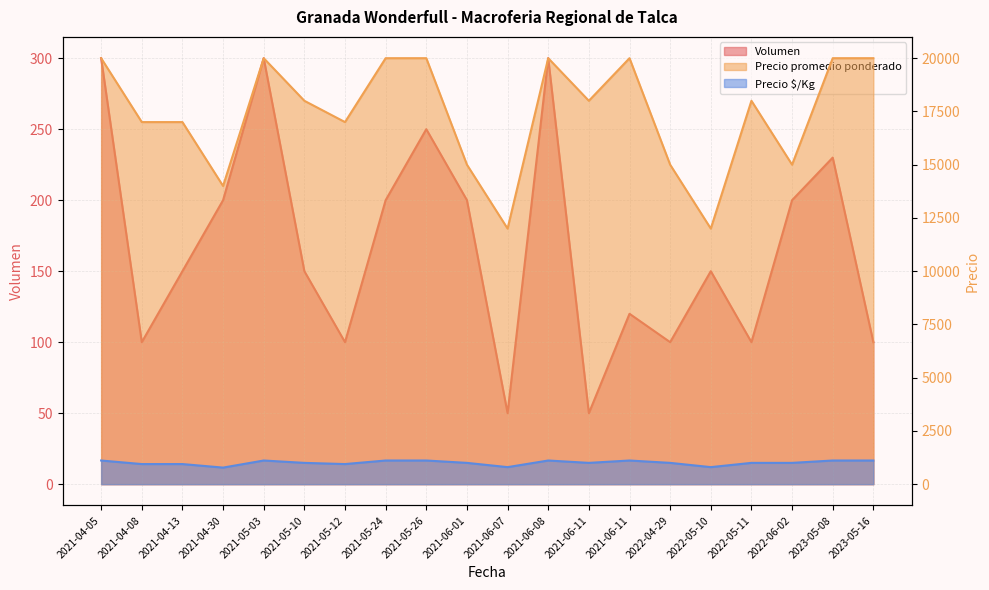

Which category has the lowest value in the Precio promedio ponderado series?

2021-06-07